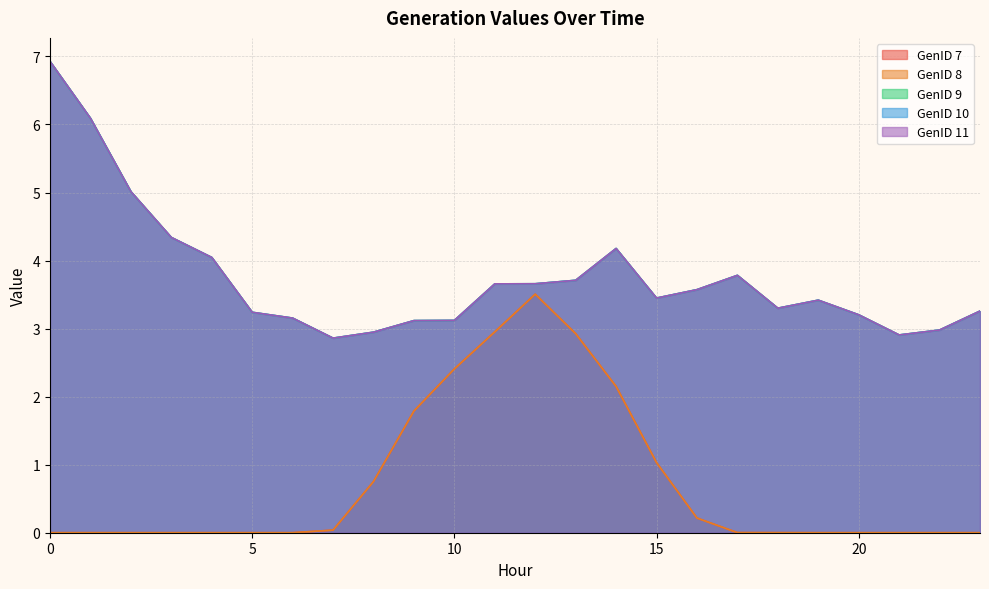

What is the spread (max minus min) of values at 13?

0.8